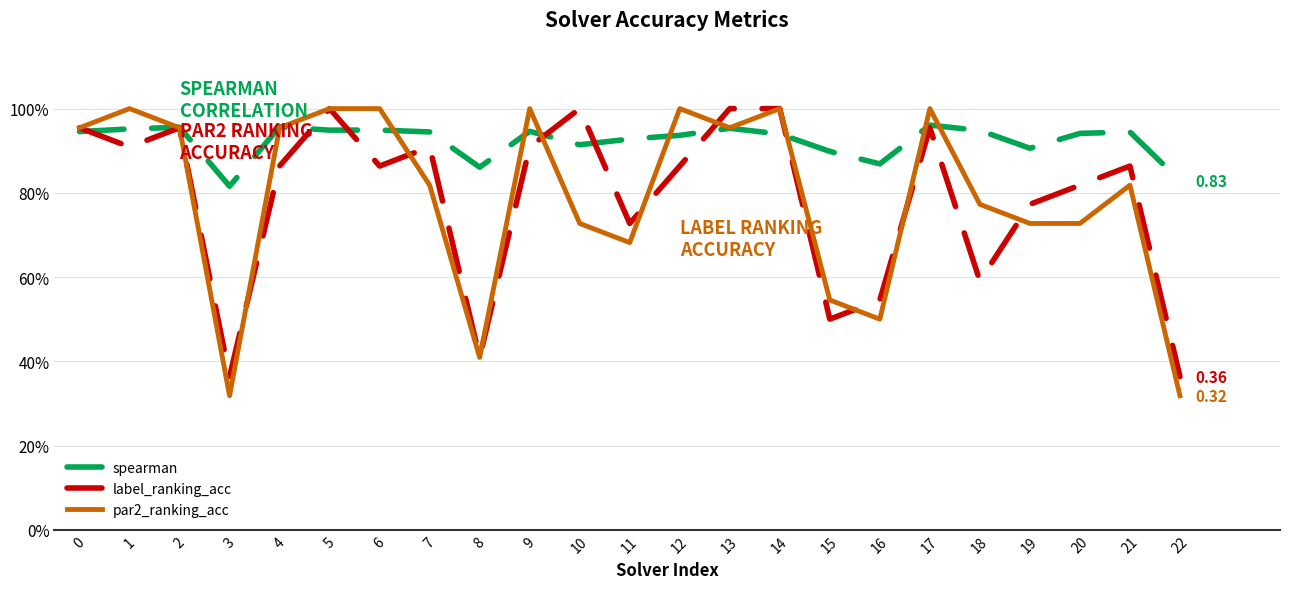

What is the value of the label_ranking_acc point at the 23rd from the left?

0.4